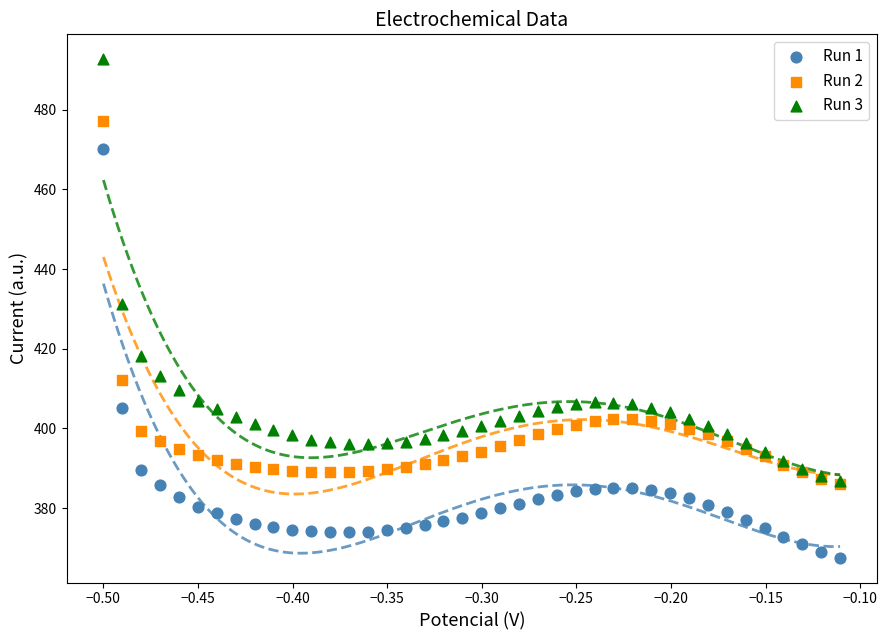

Which series reaches the minimum Y coordinate?

Run 1